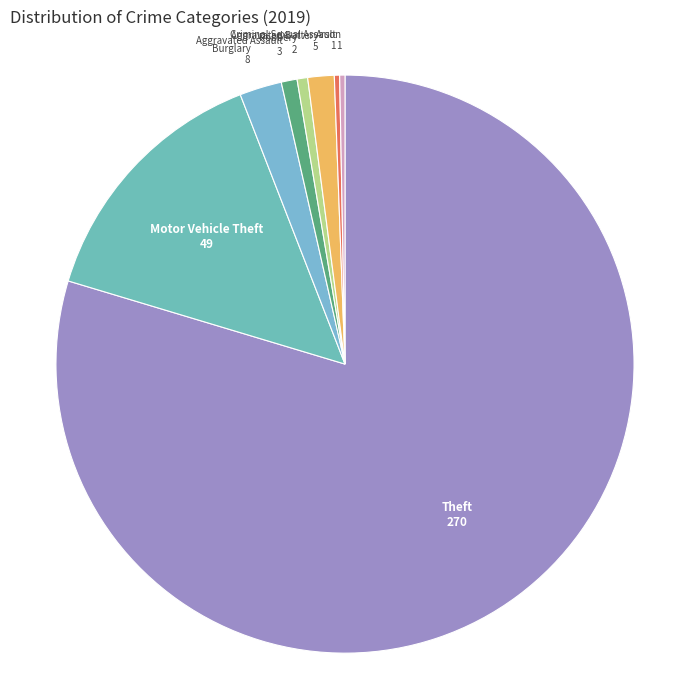

How many slices are in this pie chart?

8